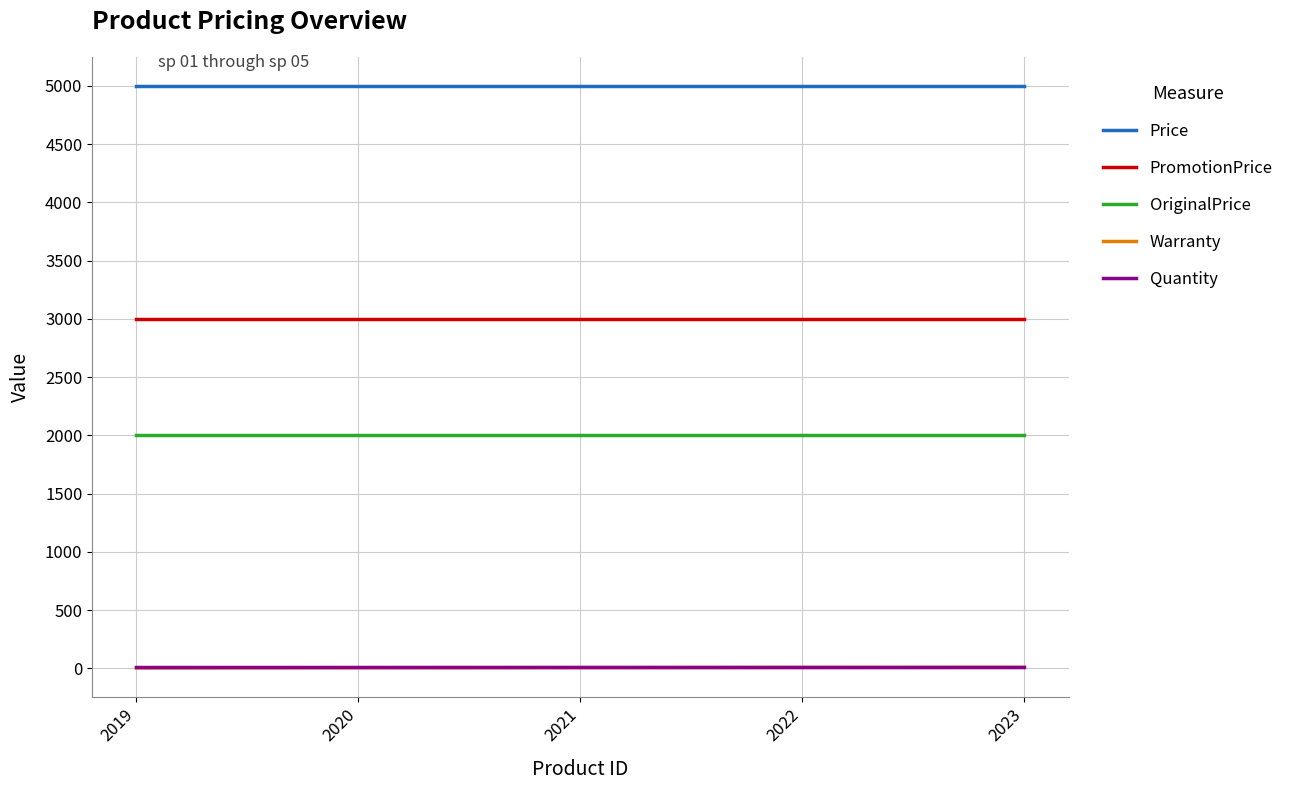

The Price series shows 5000 at 2020. True or false?

True